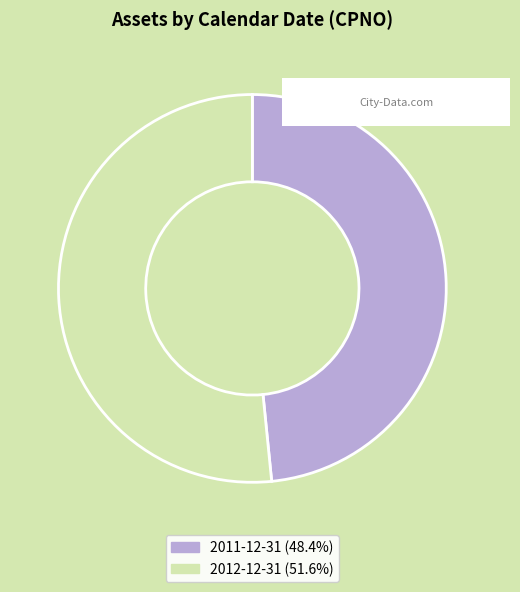

What is the largest slice in the pie chart?

2012-12-31